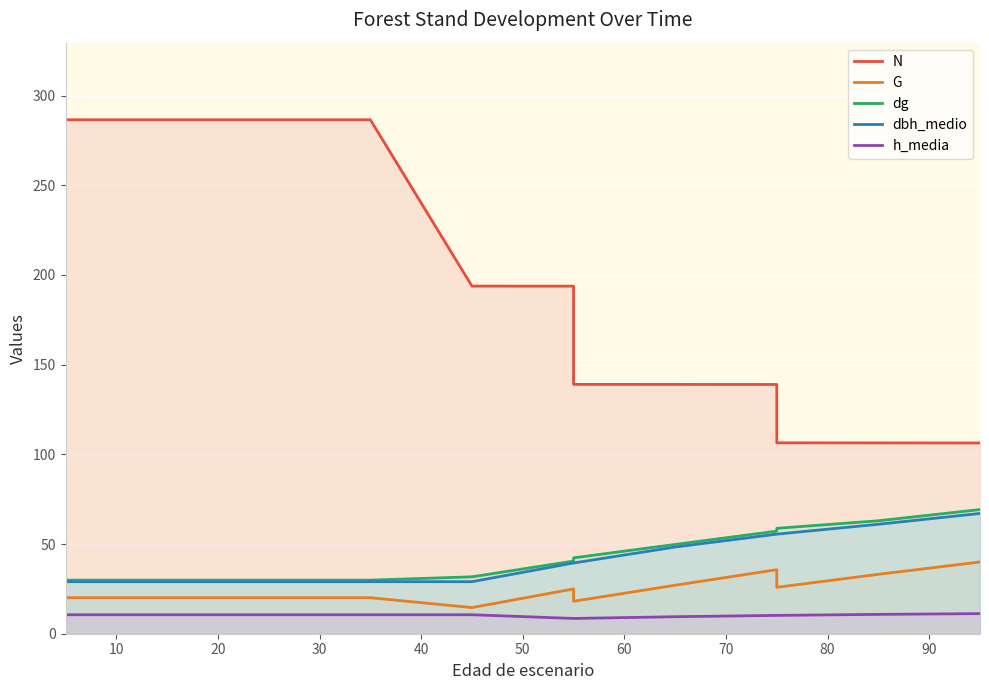

How many lines are shown in the chart?

5